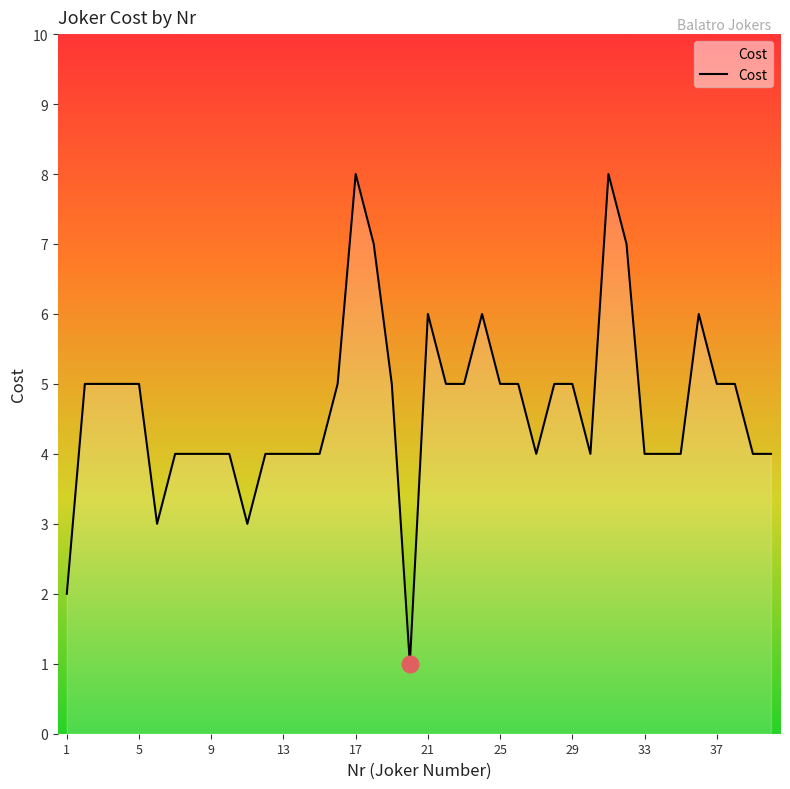

How many lines are shown in the chart?

1